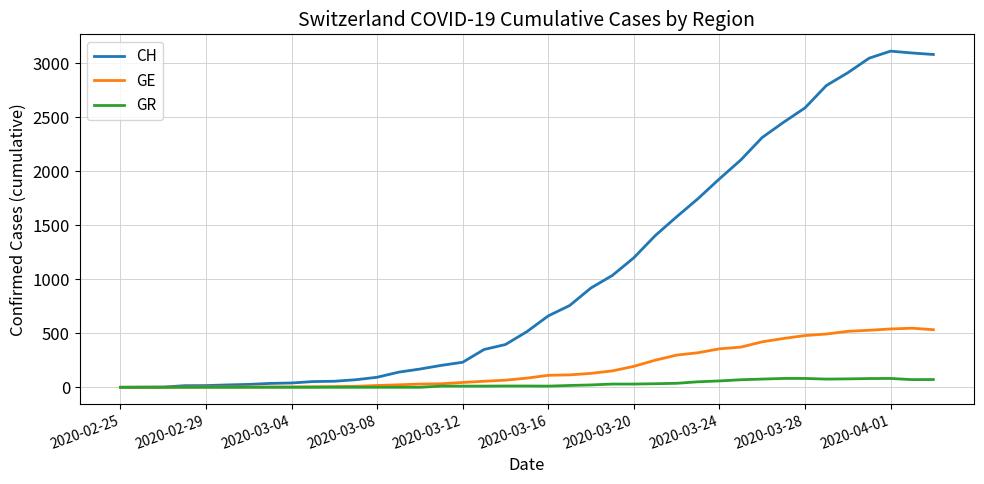

Which series has the widest spread of values?

CH